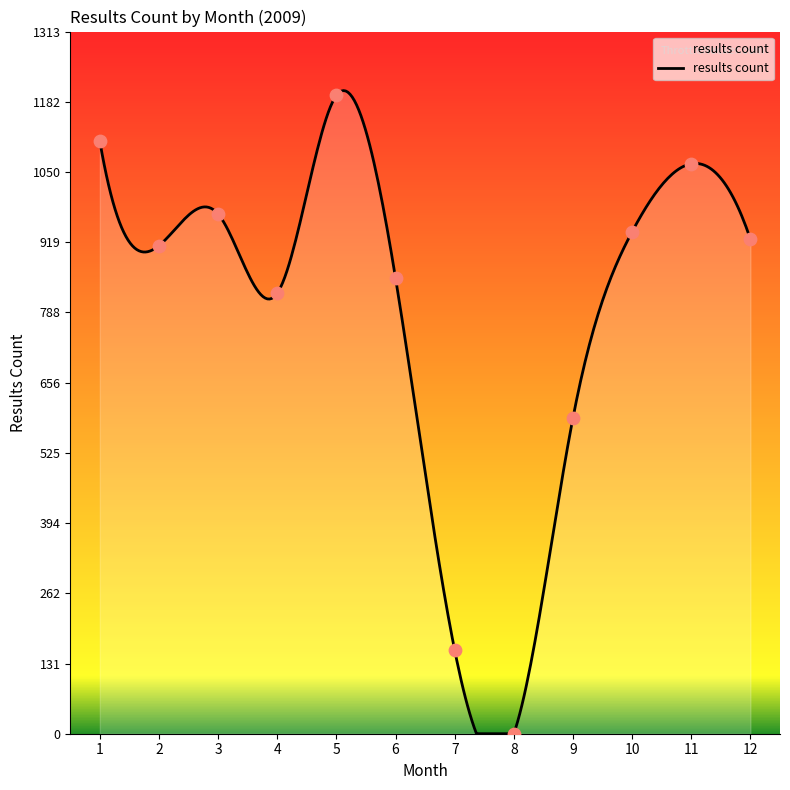

Which has a higher value, 6 or 11?

11